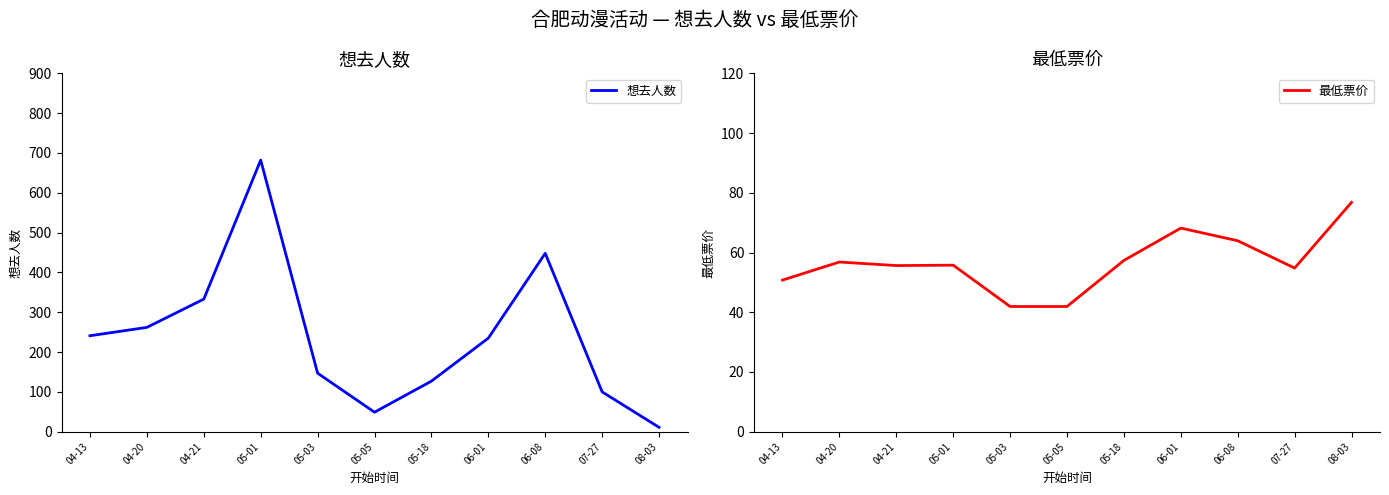

True or false: 想去人数 has a value of 100.0 at 07-27.

True